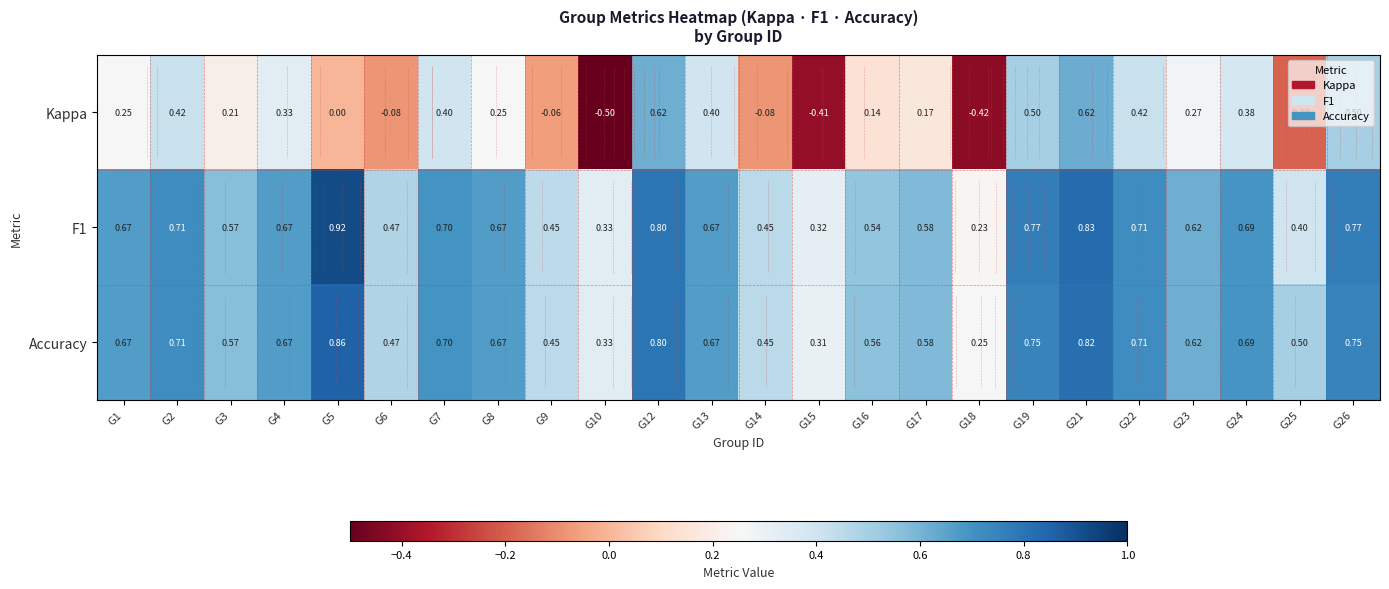

At which category is the sum across all series the highest?

G21